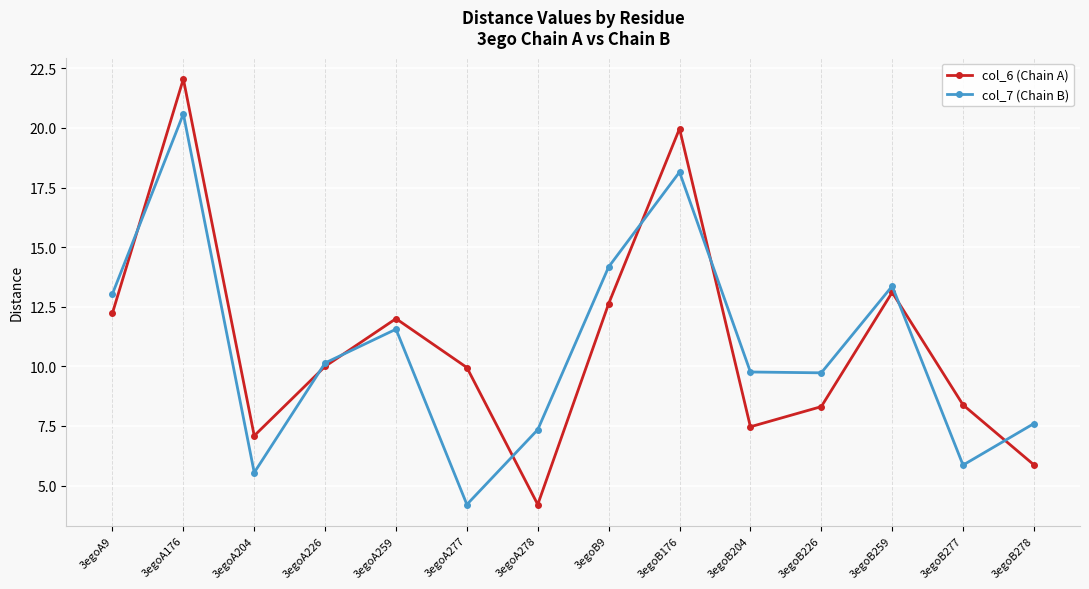

What is the sum of the col_7 (Chain B) values at 3egoA226 and 3egoB259?

23.5